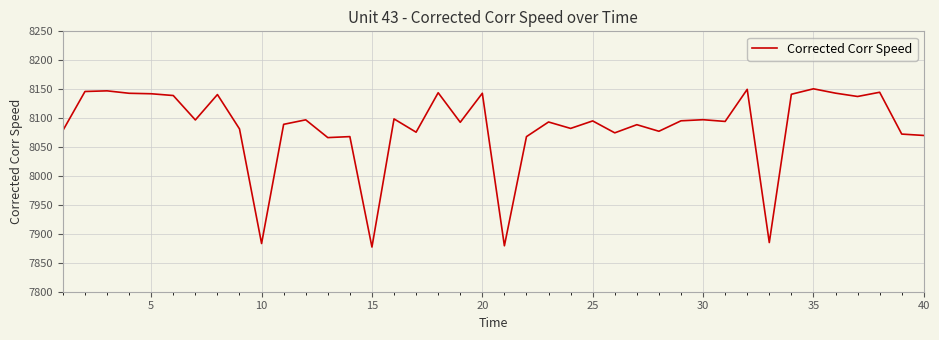

What is the smallest value displayed?

7877.2